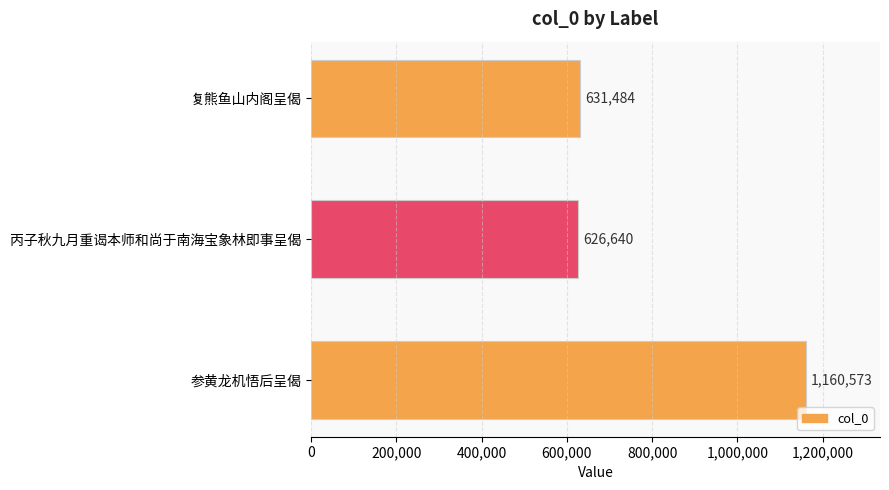

Count the number of categories in the chart.

3